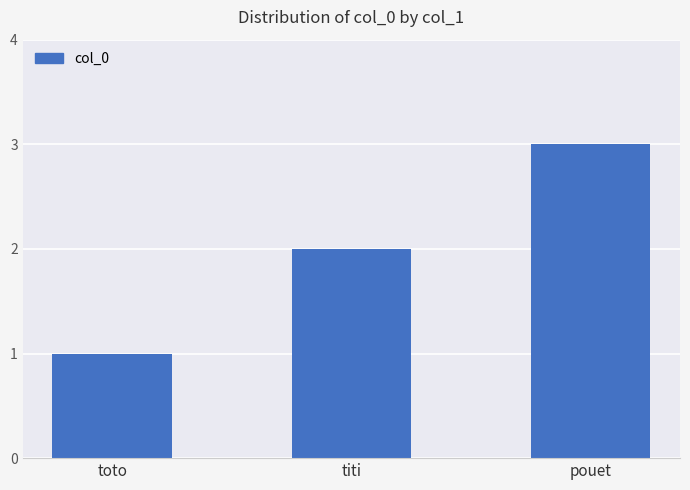

What is the sum of all values?

6